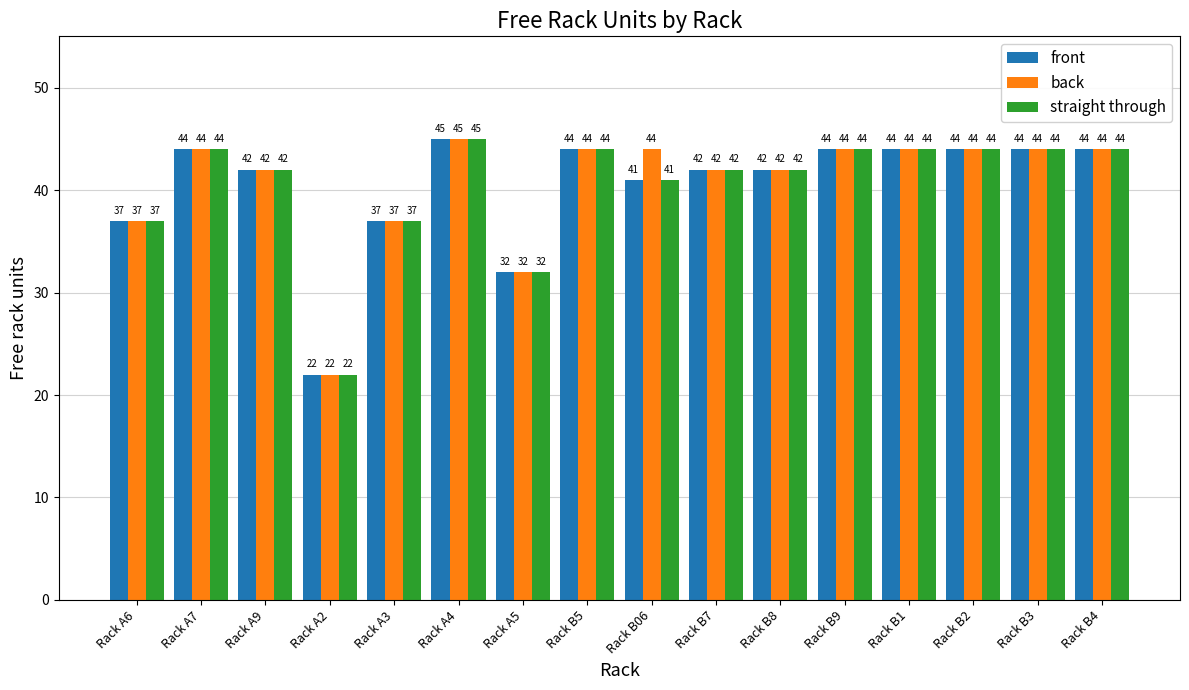

What are all the series names shown in the legend?

front, back, straight through